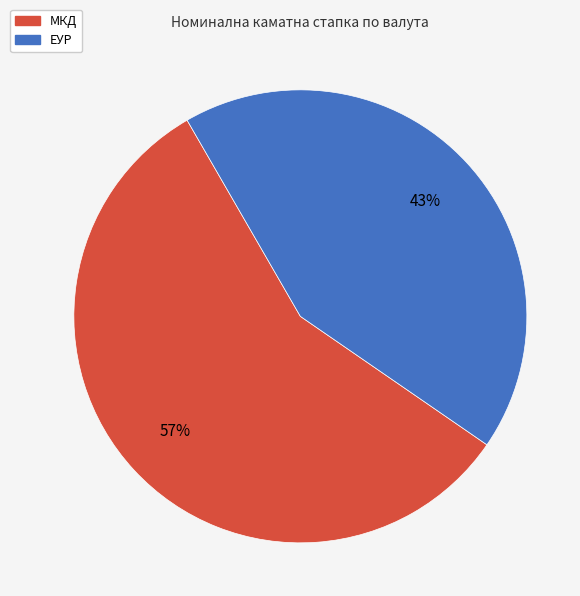

To the nearest percent, what is the difference between the largest and smallest slice percentages?

14%